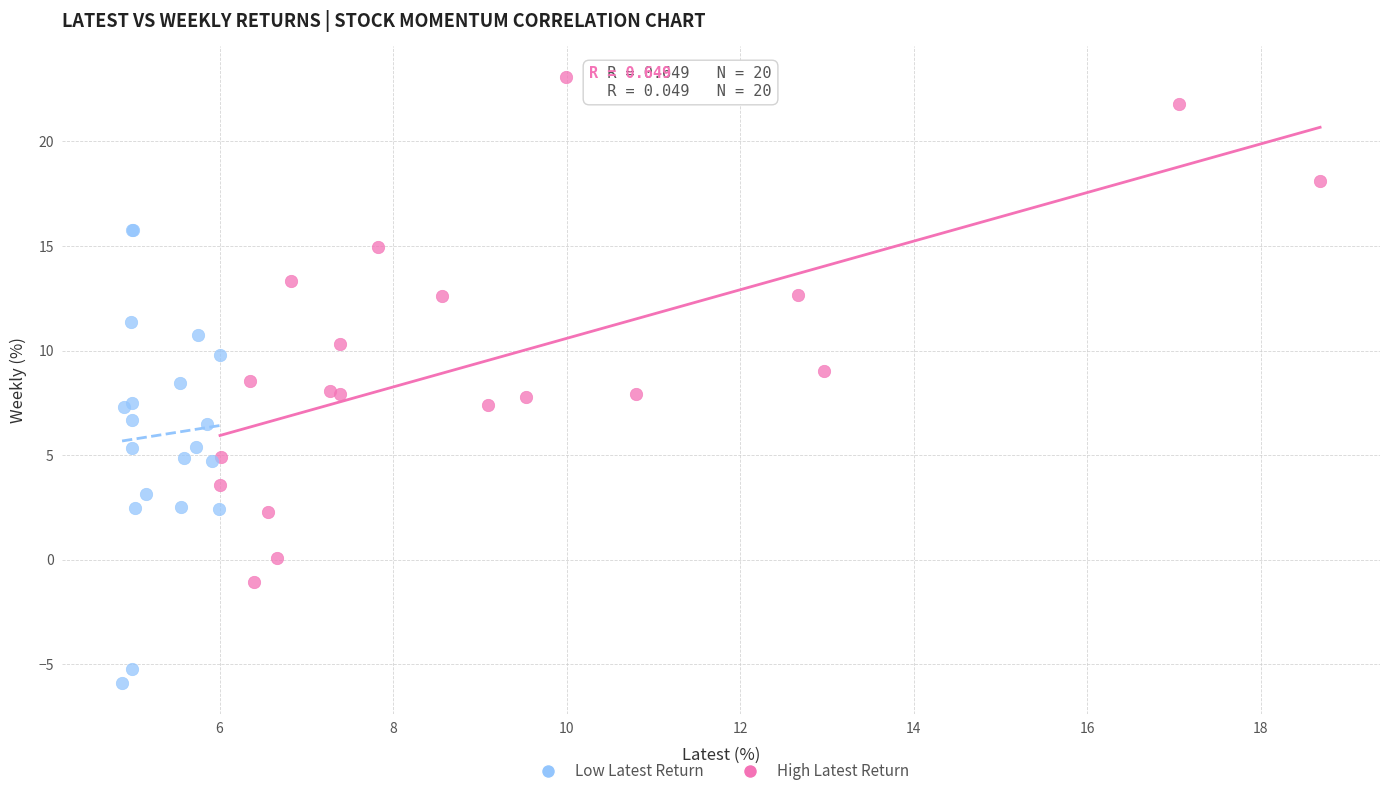

Which series contains the lowest Y value?

Low Latest Return